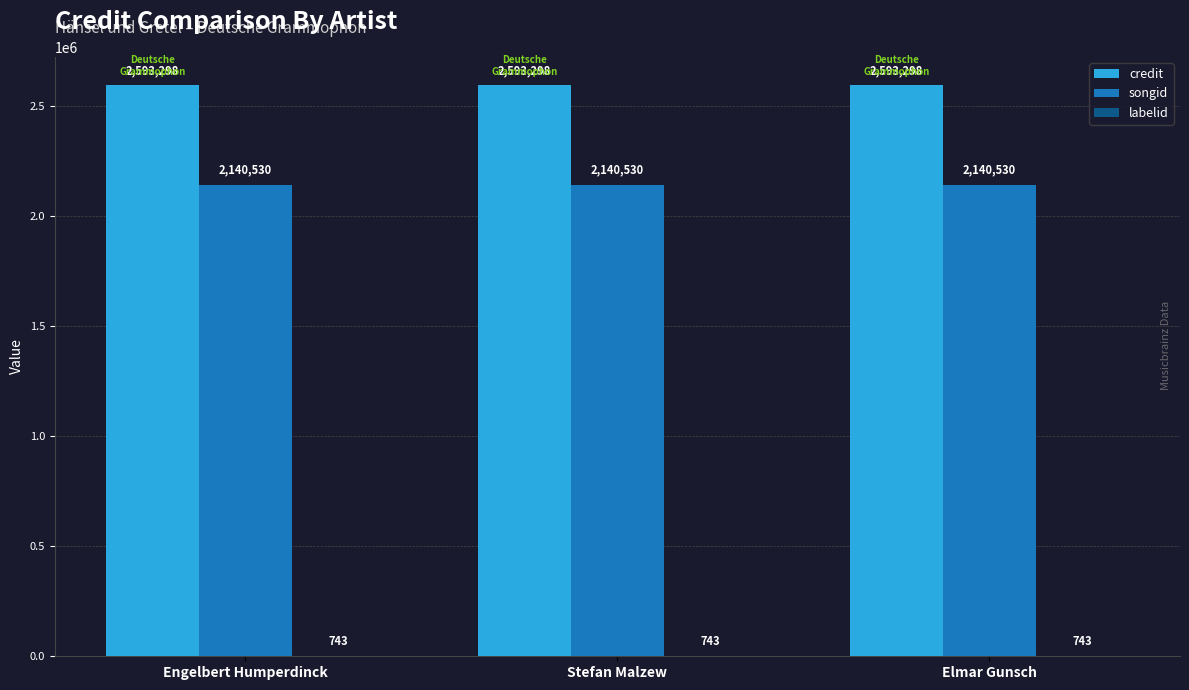

Is the value of credit at Stefan Malzew greater than the value of songid at Stefan Malzew?

Yes